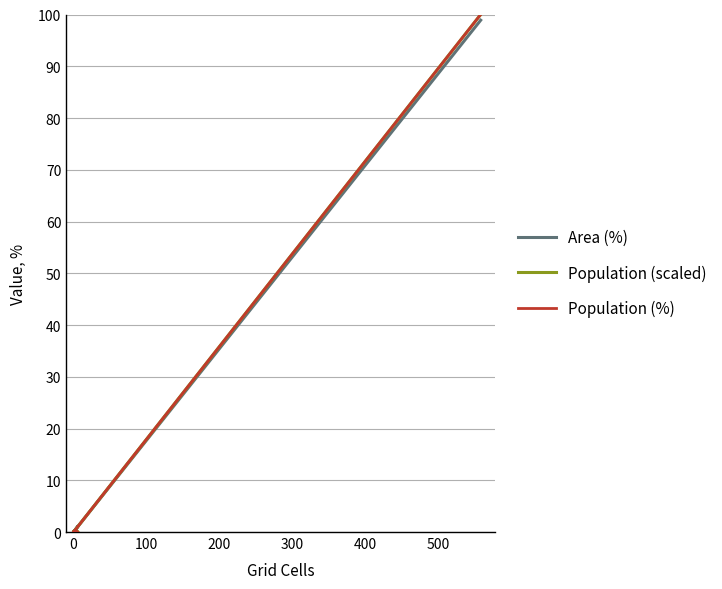

In Population (scaled), how many points are higher than both neighbors (excluding endpoints)?

1